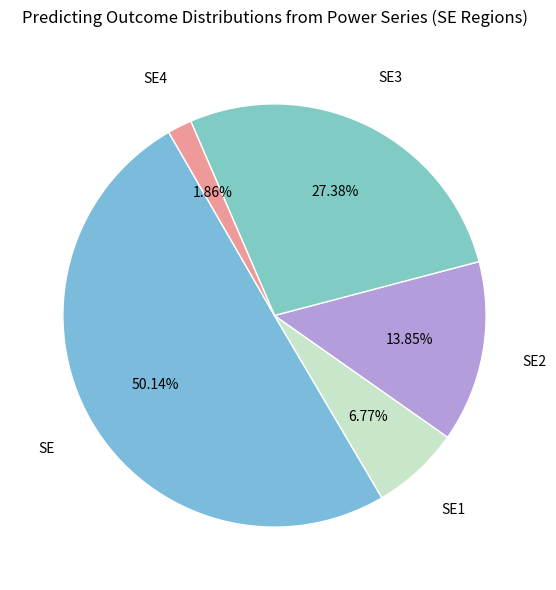

Which slice represents more than half of the pie?

SE